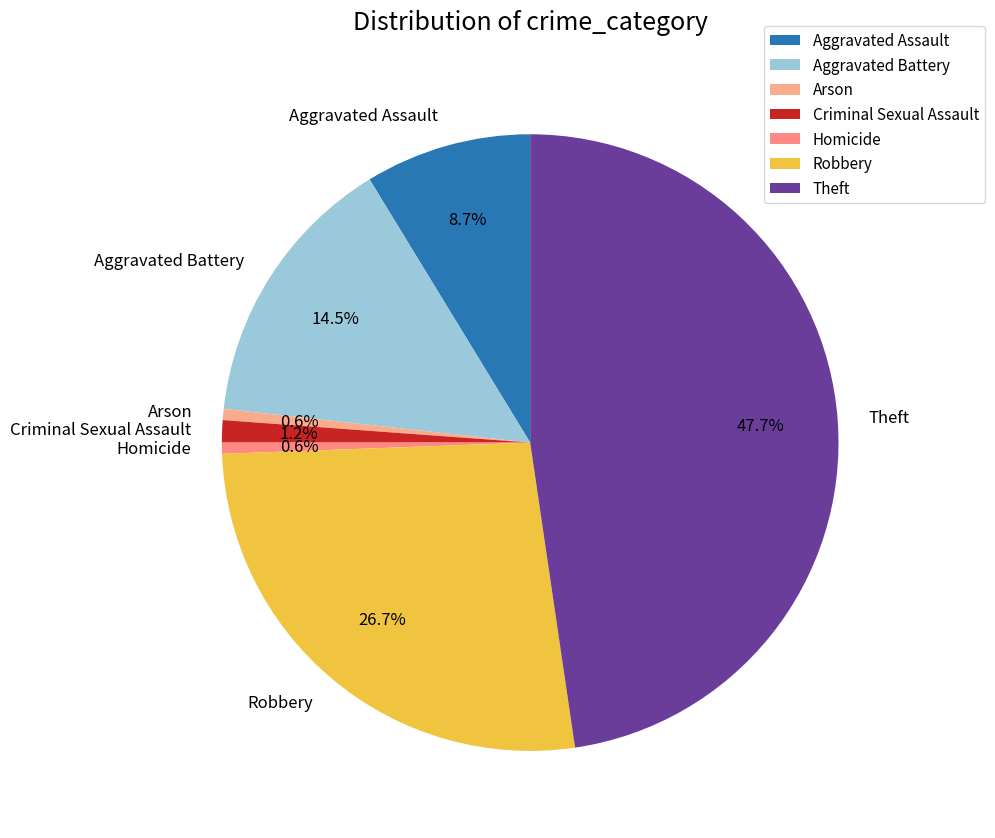

To the nearest percent, what is the combined percentage of Aggravated Assault and Aggravated Battery?

23%